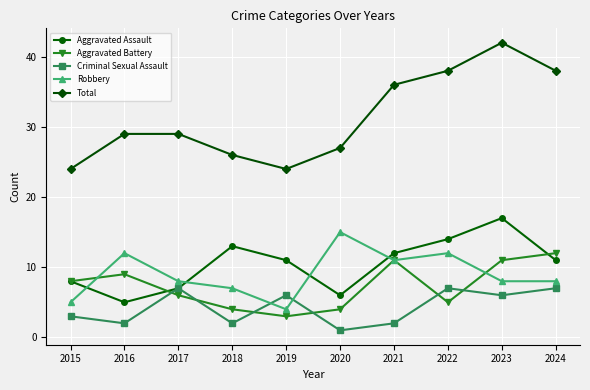

How many lines are shown in the chart?

5